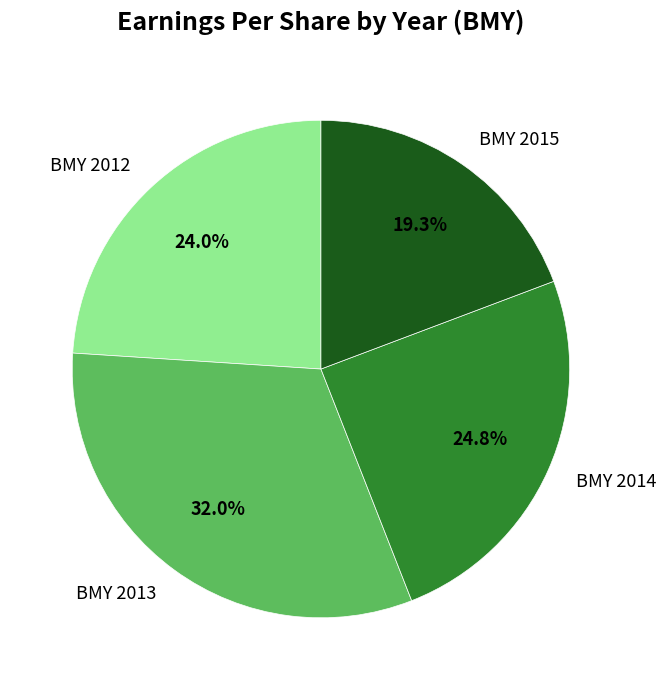

Rank the categories by value from highest to lowest.

BMY 2013, BMY 2014, BMY 2012, BMY 2015